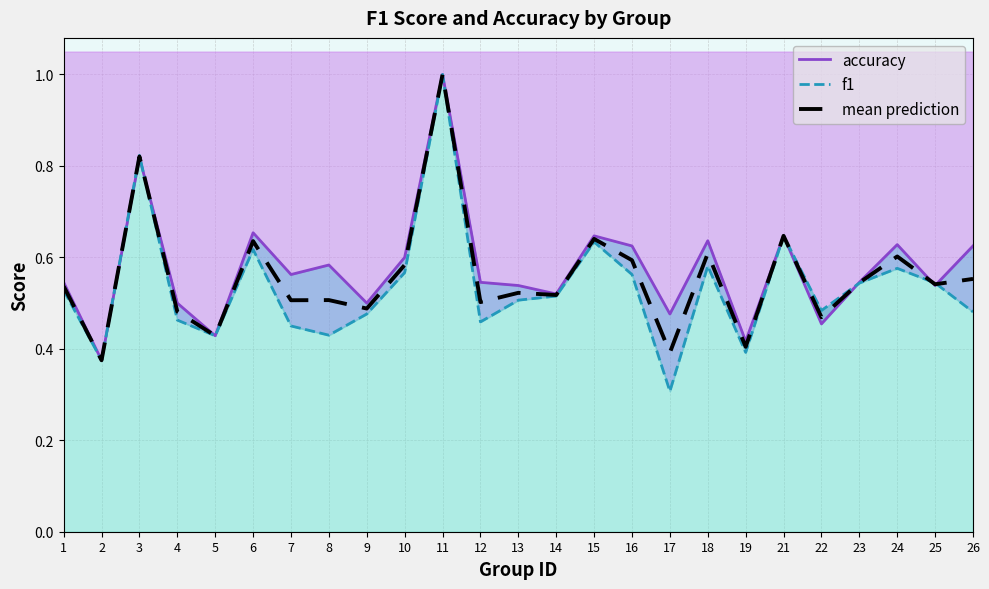

List the labels in order of accuracy value, largest first.

11, 3, 6, 15, 21, 18, 24, 16, 26, 10, 8, 7, 1, 12, 23, 13, 25, 14, 4, 9, 17, 22, 5, 19, 2